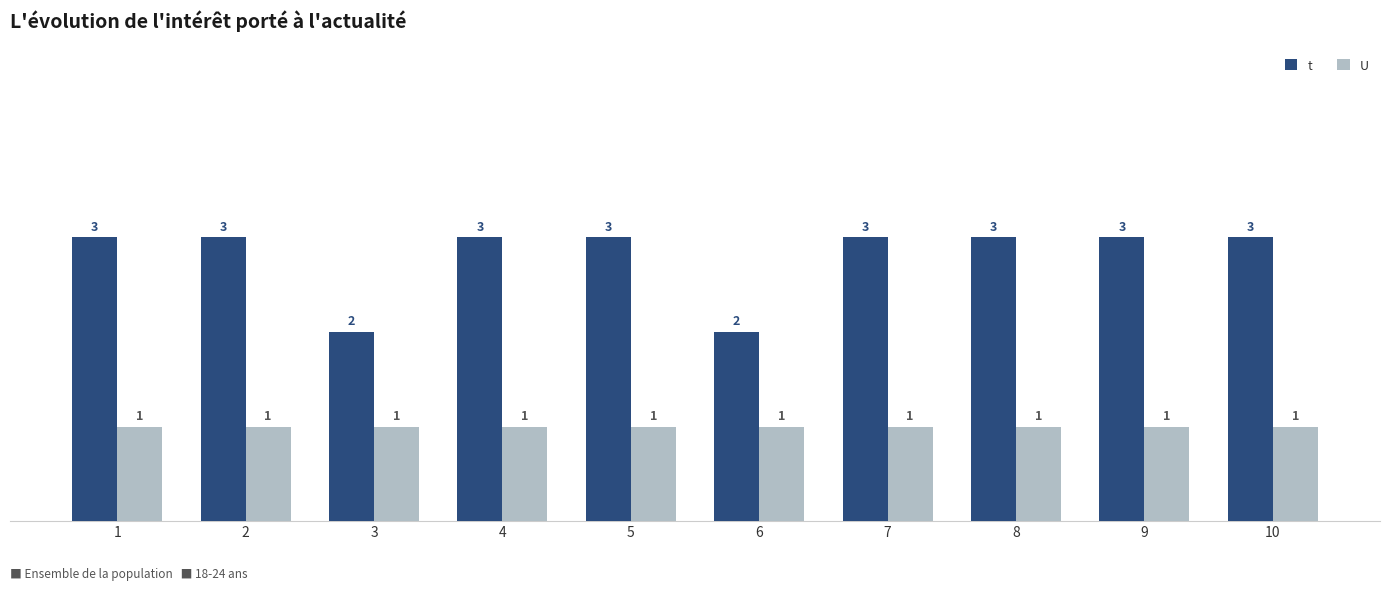

Is the value of U at 8 greater than the value of t at 2?

No